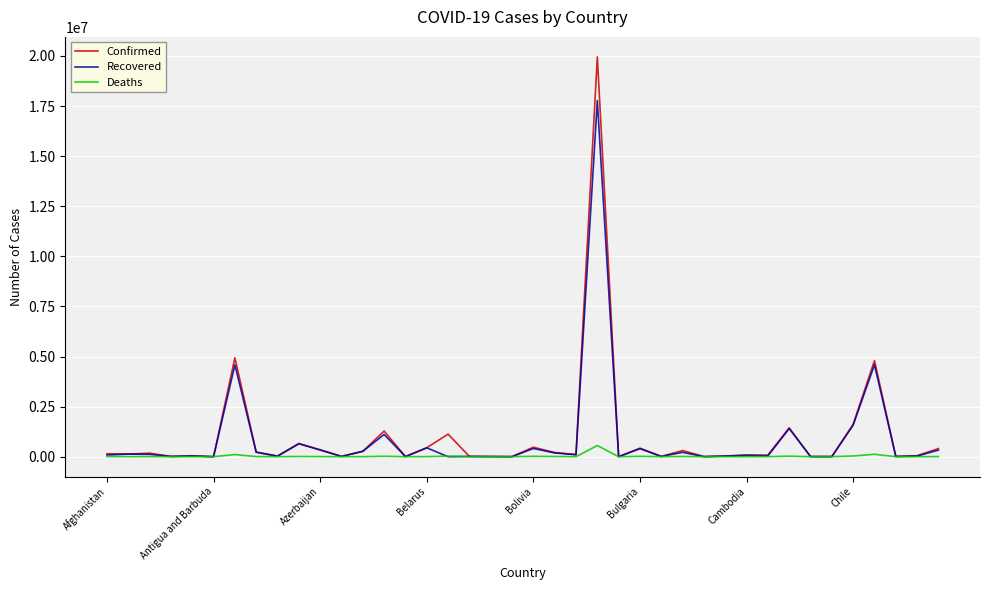

Rank the series by their maximum value, from highest to lowest.

Confirmed, Recovered, Deaths